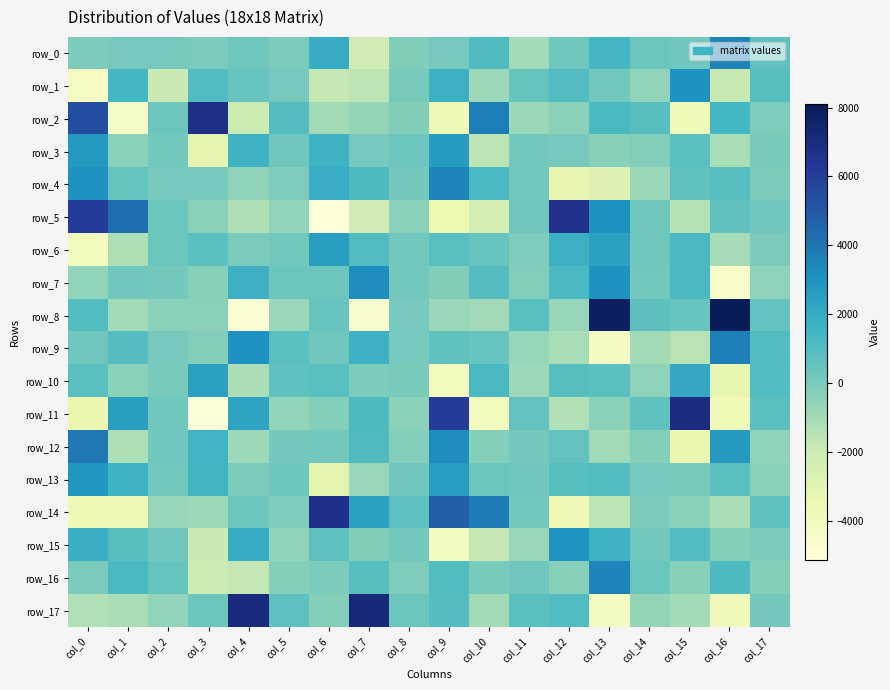

What is the maximum value for row_5?

6595.6